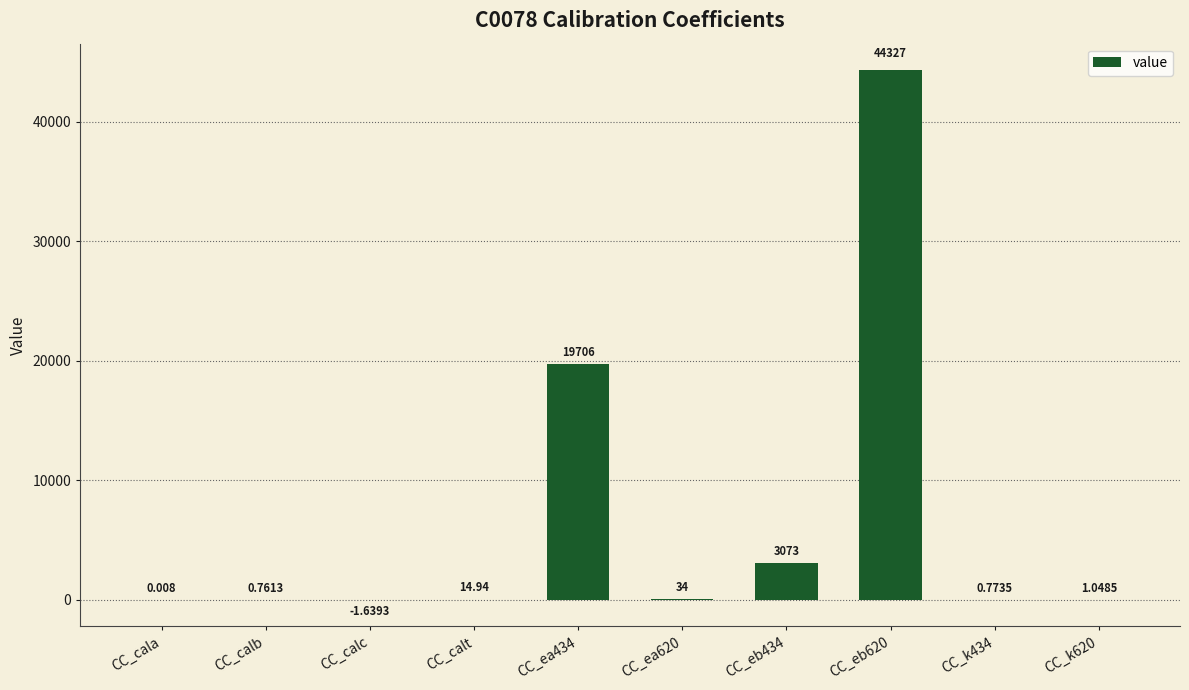

Where does the data first go above 14?

CC_calt